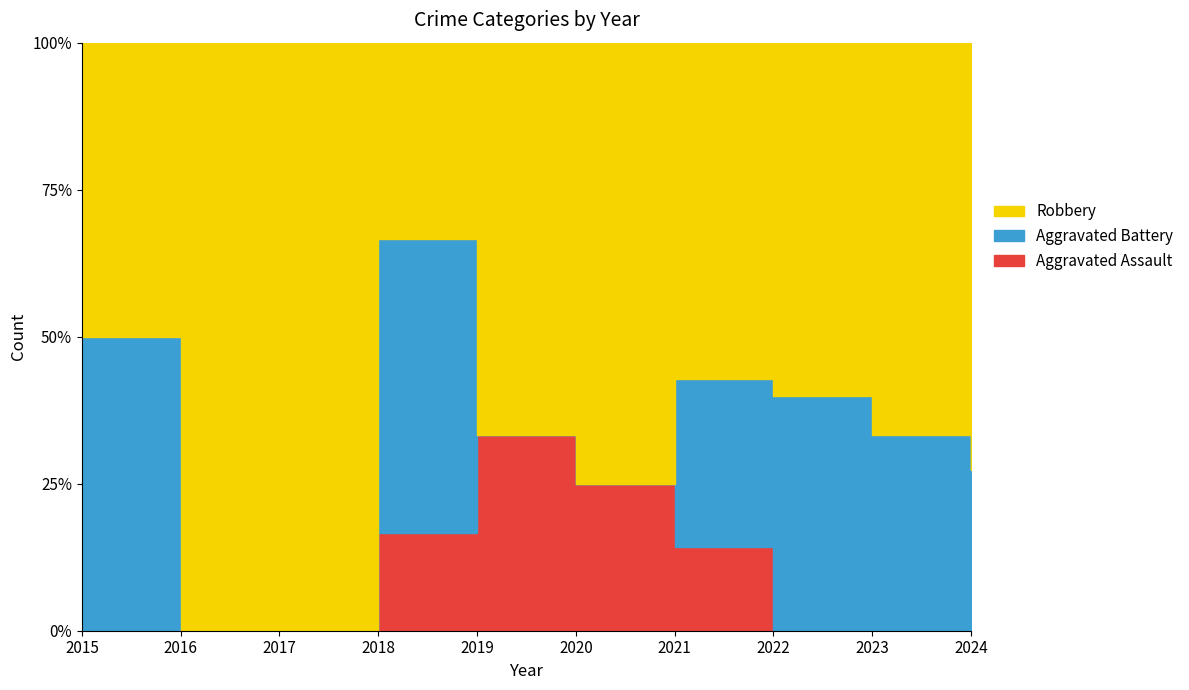

How many lines are shown in the chart?

3